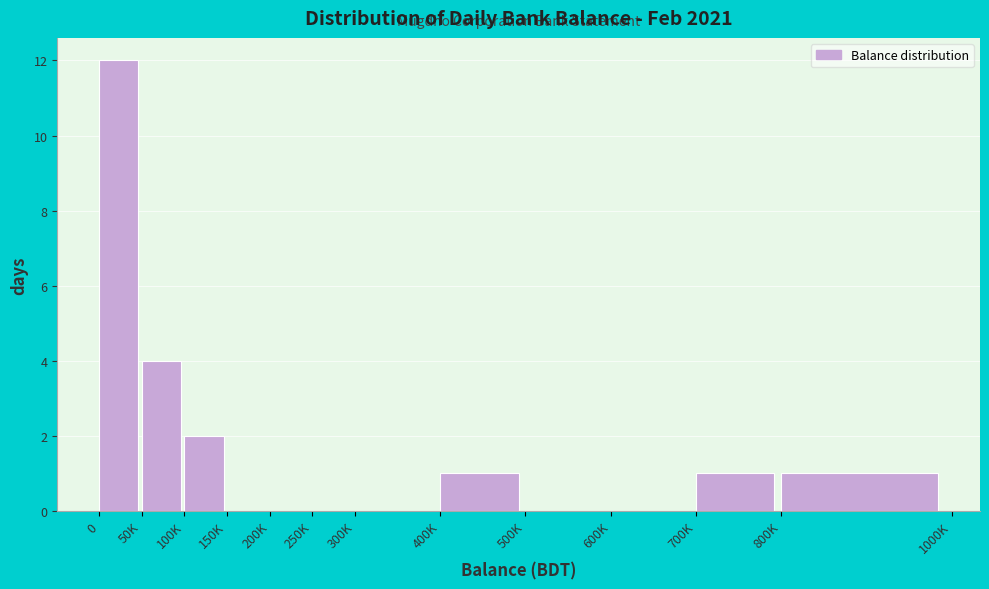

Reading left to right, transcribe all the data shown in this chart.

0=12	50K=4	100K=2	150K=0	200K=0	250K=0	300K=0	400K=1	500K=0	600K=0	700K=1	800K=1